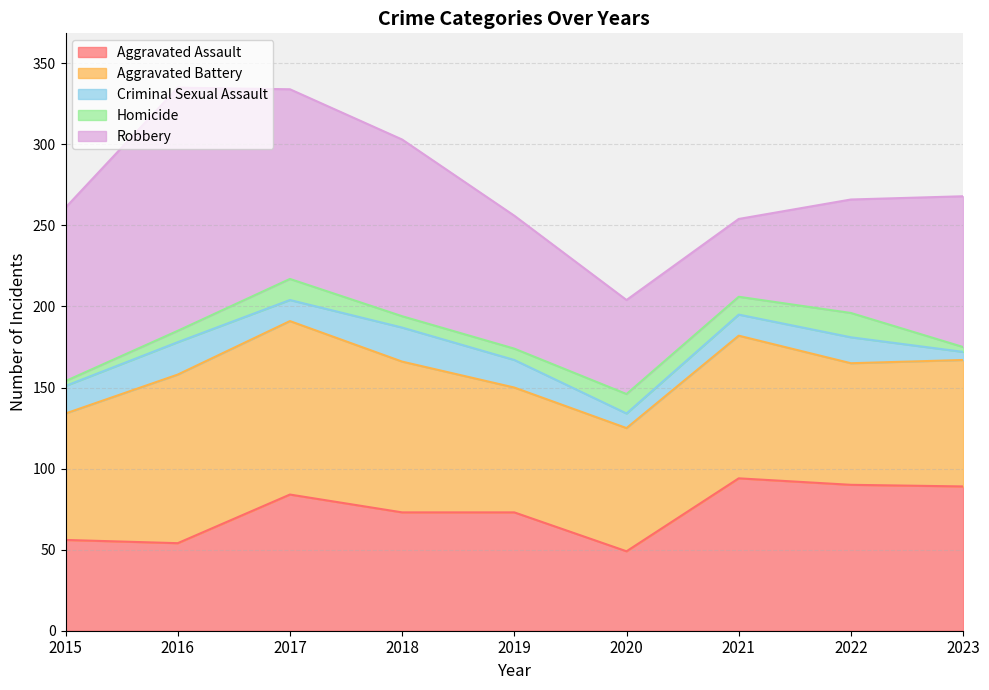

Reading right to left, list all the values displayed in this chart.

Aggravated Assault: 2023=89	2022=90	2021=94	2020=49	2019=73	2018=73	2017=84	2016=54	2015=56
Aggravated Battery: 2023=78	2022=75	2021=88	2020=76	2019=77	2018=93	2017=107	2016=104	2015=78
Criminal Sexual Assault: 2023=5	2022=16	2021=13	2020=9	2019=17	2018=21	2017=13	2016=20	2015=17
Homicide: 2023=3	2022=15	2021=11	2020=12	2019=7	2018=7	2017=13	2016=7	2015=3
Robbery: 2023=93	2022=70	2021=48	2020=58	2019=82	2018=109	2017=117	2016=150	2015=107